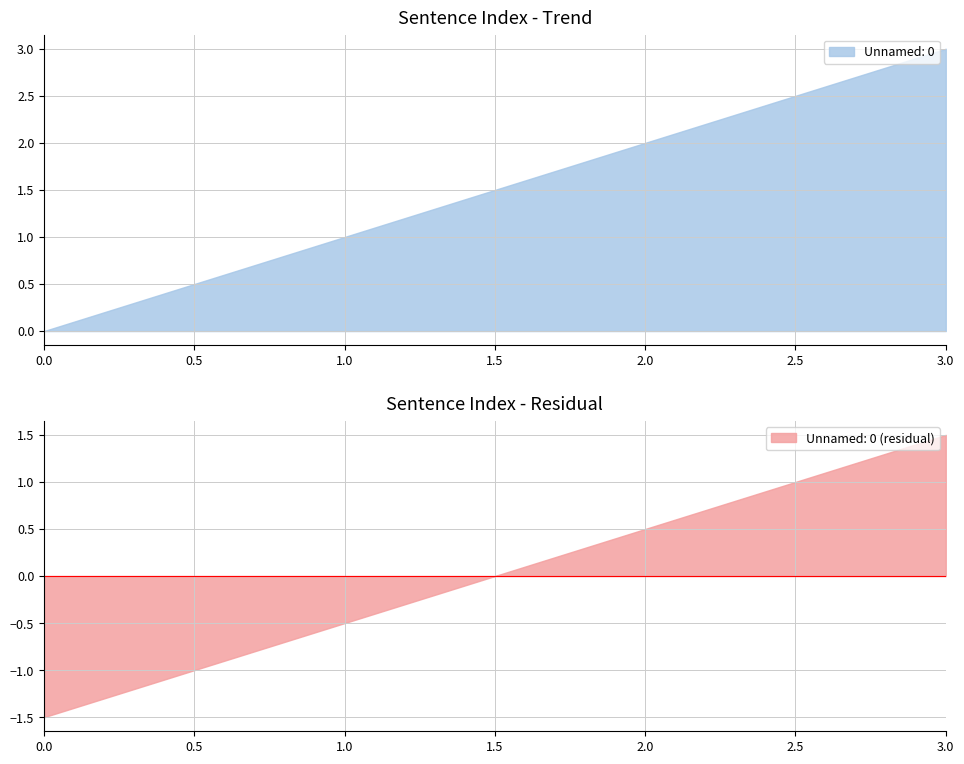

True or false: Unnamed: 0 has more than 0 points higher than both neighbors.

False